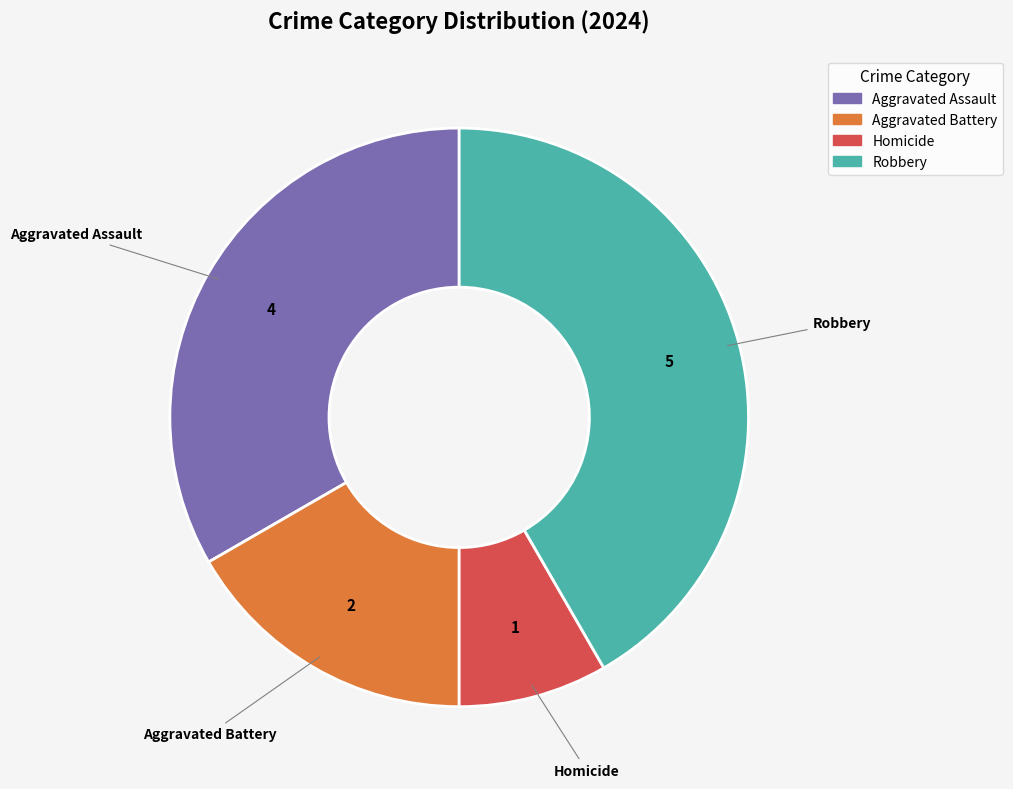

Between Aggravated Assault and Homicide, which is larger?

Aggravated Assault